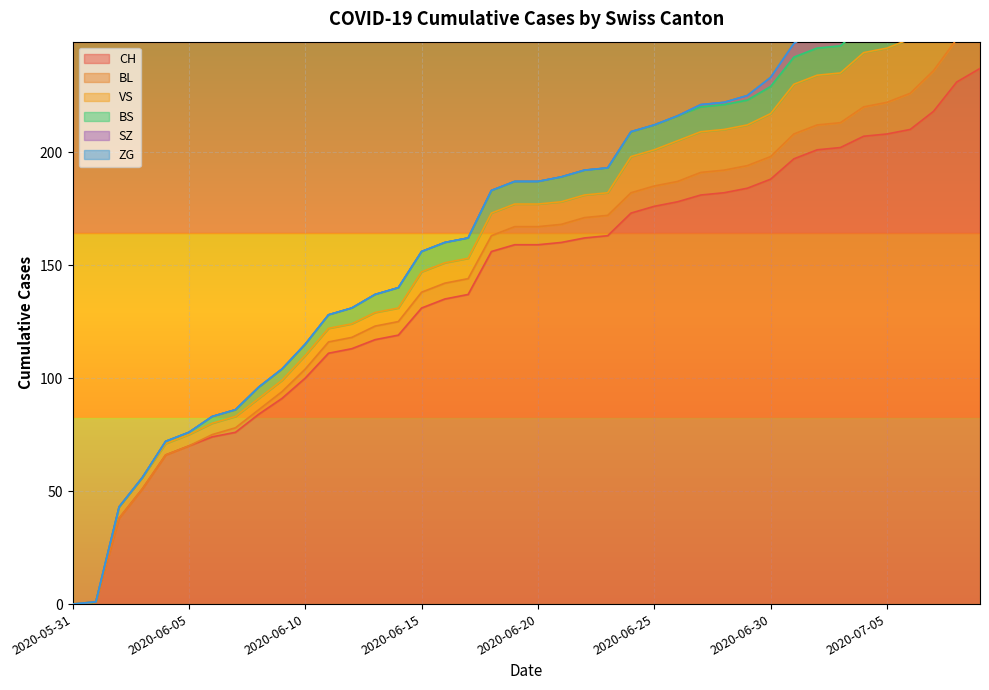

What is the label of the 20th point from the left?

2020-06-19